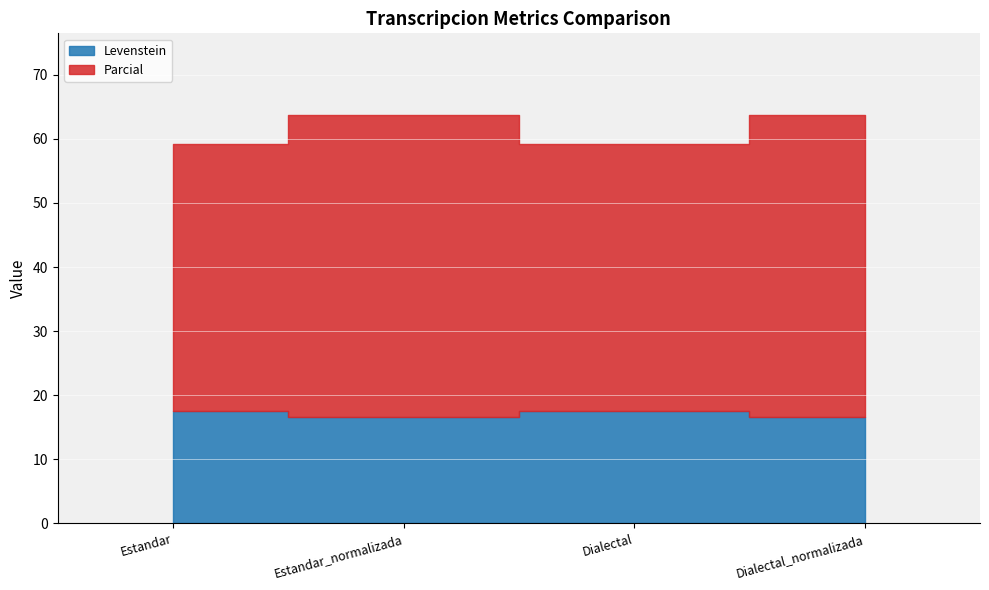

How many bars are there in total?

8